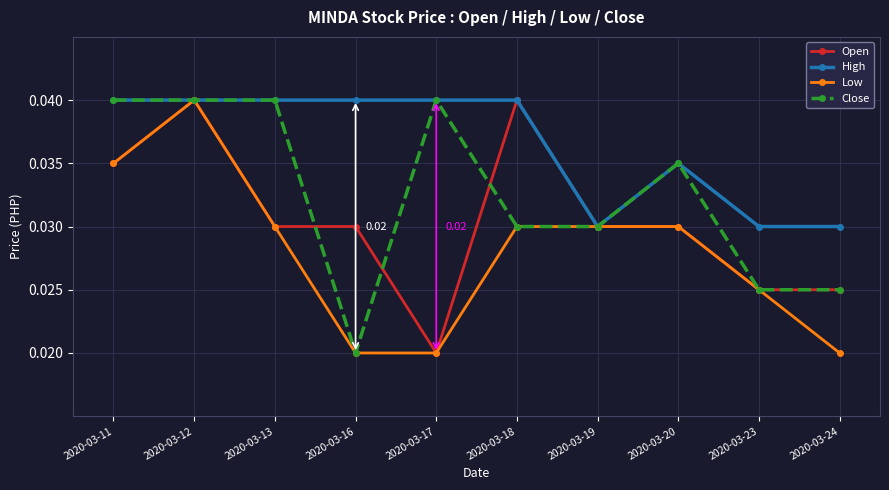

How many Open values are between 0 and 1?

10